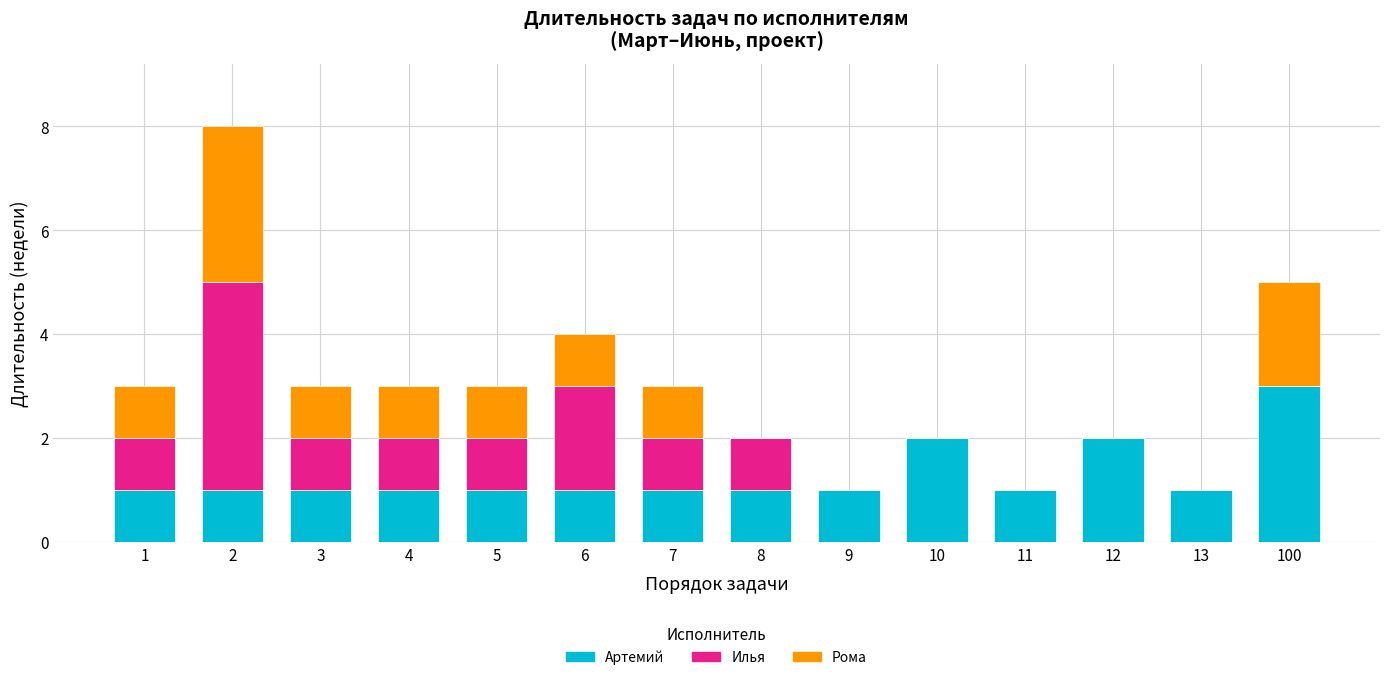

What is the total value across all series at 11?

1